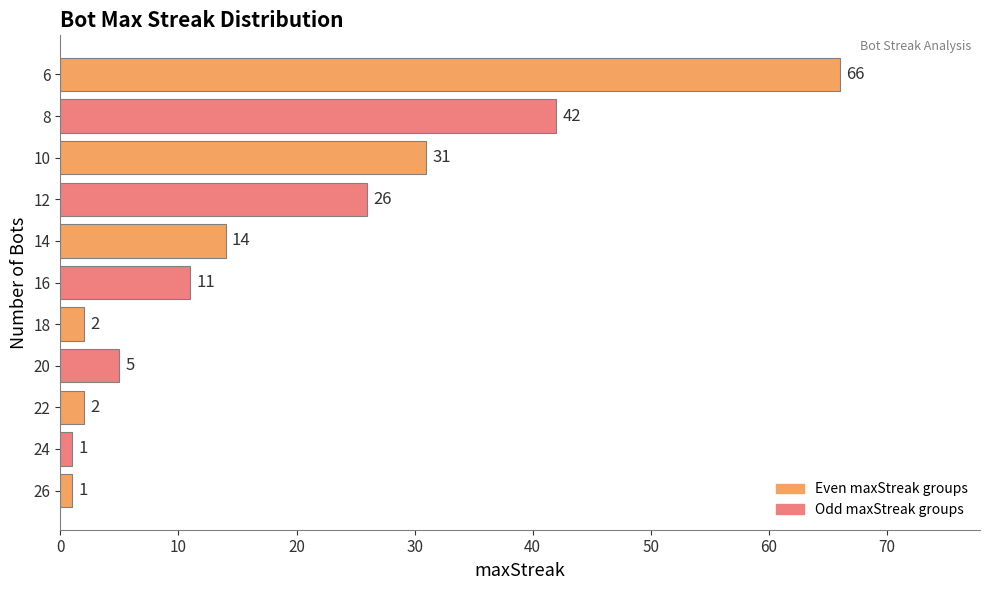

True or false: the data shows 97 at 6.

False